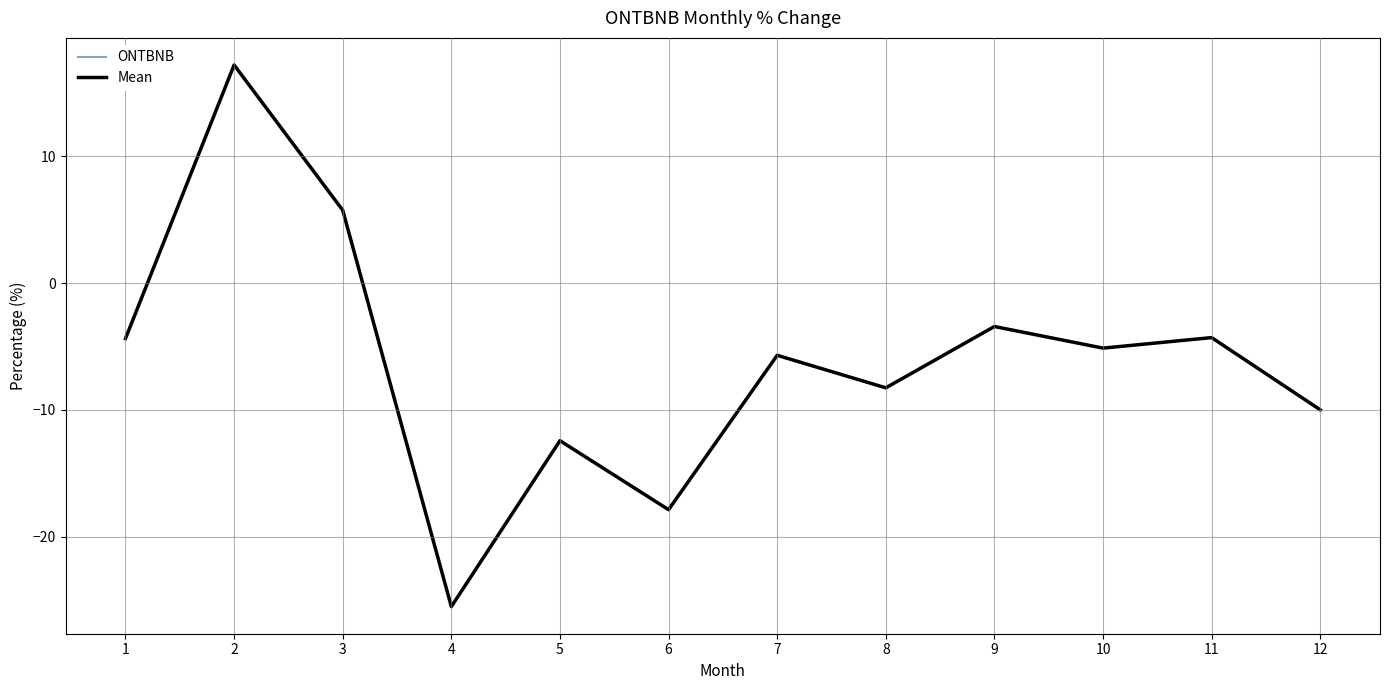

What is the sum of the ONTBNB values at 9 and 12?

-13.4